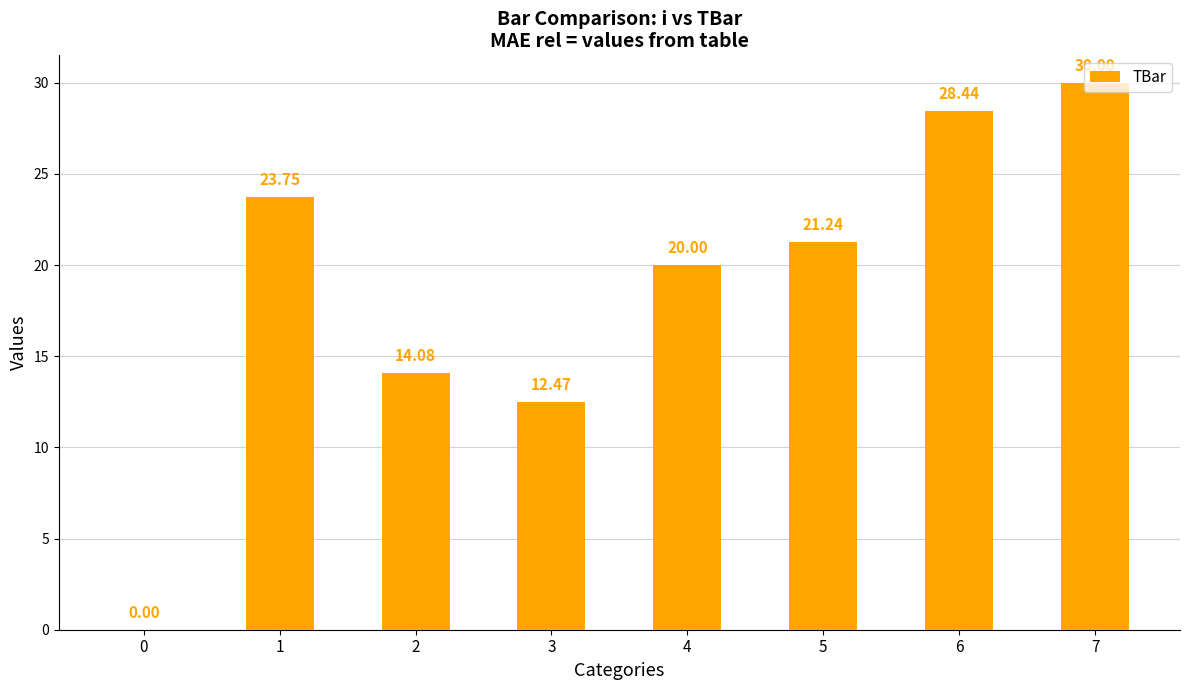

Between 1 and 0, which is larger?

1